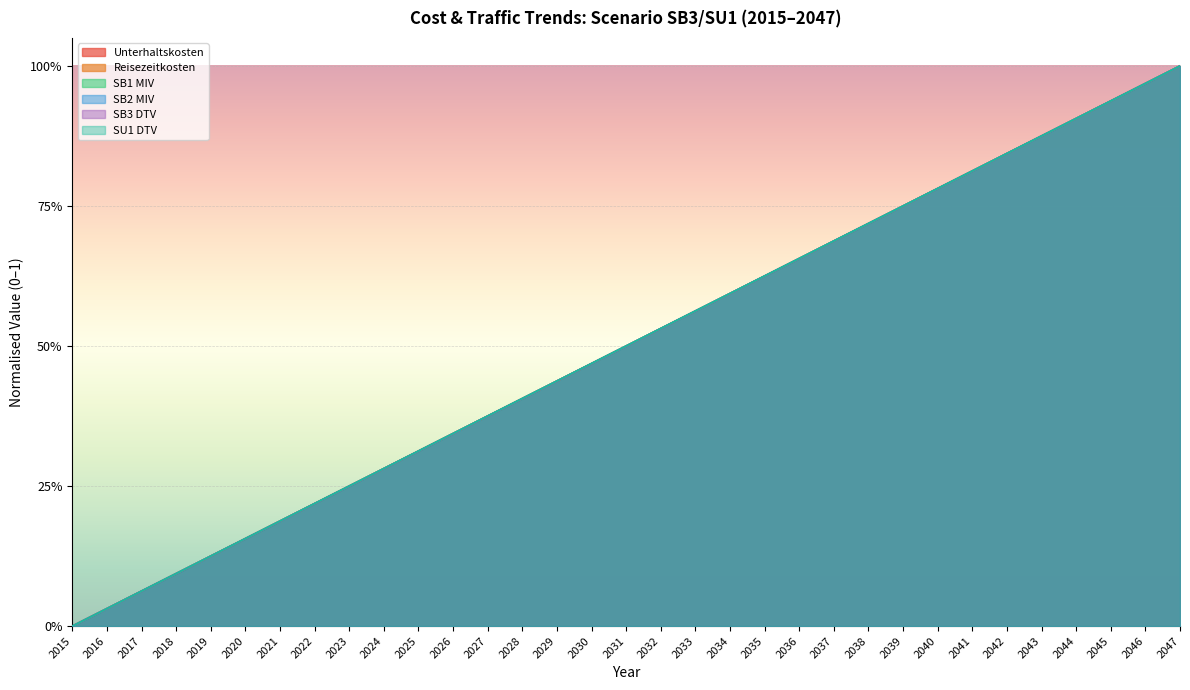

Reading left to right, what are all the values shown in this chart?

Unterhaltskosten: 2015=0.0	2016=0.0	2017=0.1	2018=0.1	2019=0.1	2020=0.2	2021=0.2	2022=0.2	2023=0.2	2024=0.3	2025=0.3	2026=0.3	2027=0.4	2028=0.4	2029=0.4	2030=0.5	2031=0.5	2032=0.5	2033=0.6	2034=0.6	2035=0.6	2036=0.7	2037=0.7	2038=0.7	2039=0.7	2040=0.8	2041=0.8	2042=0.8	2043=0.9	2044=0.9	2045=0.9	2046=1.0	2047=1.0
Reisezeitkosten: 2015=0.0	2016=0.0	2017=0.1	2018=0.1	2019=0.1	2020=0.2	2021=0.2	2022=0.2	2023=0.3	2024=0.3	2025=0.3	2026=0.3	2027=0.4	2028=0.4	2029=0.4	2030=0.5	2031=0.5	2032=0.5	2033=0.6	2034=0.6	2035=0.6	2036=0.7	2037=0.7	2038=0.7	2039=0.8	2040=0.8	2041=0.8	2042=0.8	2043=0.9	2044=0.9	2045=0.9	2046=1.0	2047=1.0
SB1 MIV: 2015=0.0	2016=0.0	2017=0.1	2018=0.1	2019=0.1	2020=0.2	2021=0.2	2022=0.2	2023=0.3	2024=0.3	2025=0.3	2026=0.3	2027=0.4	2028=0.4	2029=0.4	2030=0.5	2031=0.5	2032=0.5	2033=0.6	2034=0.6	2035=0.6	2036=0.7	2037=0.7	2038=0.7	2039=0.7	2040=0.8	2041=0.8	2042=0.8	2043=0.9	2044=0.9	2045=0.9	2046=1.0	2047=1.0
SB2 MIV: 2015=0.0	2016=0.0	2017=0.1	2018=0.1	2019=0.1	2020=0.2	2021=0.2	2022=0.2	2023=0.3	2024=0.3	2025=0.3	2026=0.3	2027=0.4	2028=0.4	2029=0.4	2030=0.5	2031=0.5	2032=0.5	2033=0.6	2034=0.6	2035=0.6	2036=0.7	2037=0.7	2038=0.7	2039=0.7	2040=0.8	2041=0.8	2042=0.8	2043=0.9	2044=0.9	2045=0.9	2046=1.0	2047=1.0
SB3 DTV: 2015=0.0	2016=0.0	2017=0.1	2018=0.1	2019=0.1	2020=0.2	2021=0.2	2022=0.2	2023=0.2	2024=0.3	2025=0.3	2026=0.3	2027=0.4	2028=0.4	2029=0.4	2030=0.5	2031=0.5	2032=0.5	2033=0.6	2034=0.6	2035=0.6	2036=0.7	2037=0.7	2038=0.7	2039=0.7	2040=0.8	2041=0.8	2042=0.8	2043=0.9	2044=0.9	2045=0.9	2046=1.0	2047=1.0
SU1 DTV: 2015=0.0	2016=0.0	2017=0.1	2018=0.1	2019=0.1	2020=0.2	2021=0.2	2022=0.2	2023=0.3	2024=0.3	2025=0.3	2026=0.3	2027=0.4	2028=0.4	2029=0.4	2030=0.5	2031=0.5	2032=0.5	2033=0.6	2034=0.6	2035=0.6	2036=0.7	2037=0.7	2038=0.7	2039=0.8	2040=0.8	2041=0.8	2042=0.8	2043=0.9	2044=0.9	2045=0.9	2046=1.0	2047=1.0